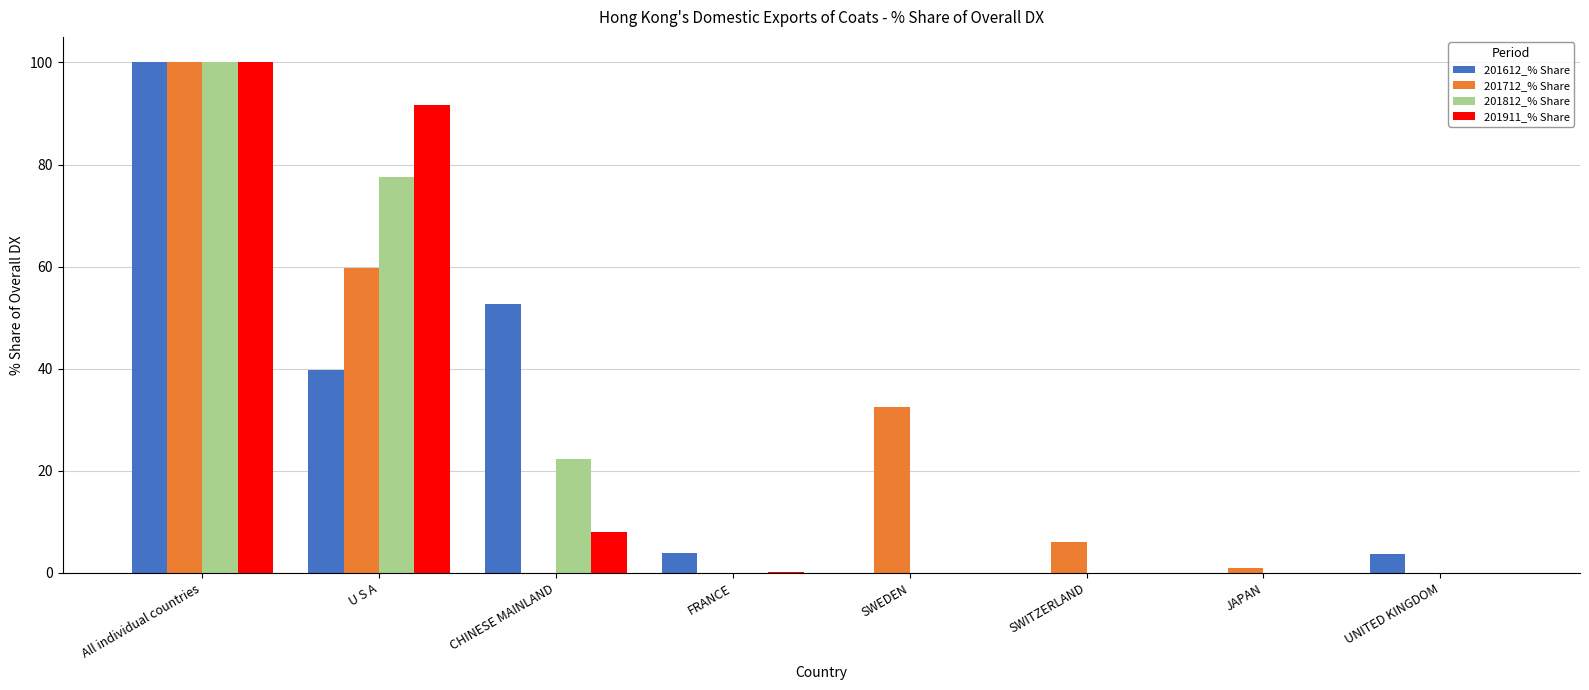

Which category has the highest value across all series?

All individual countries